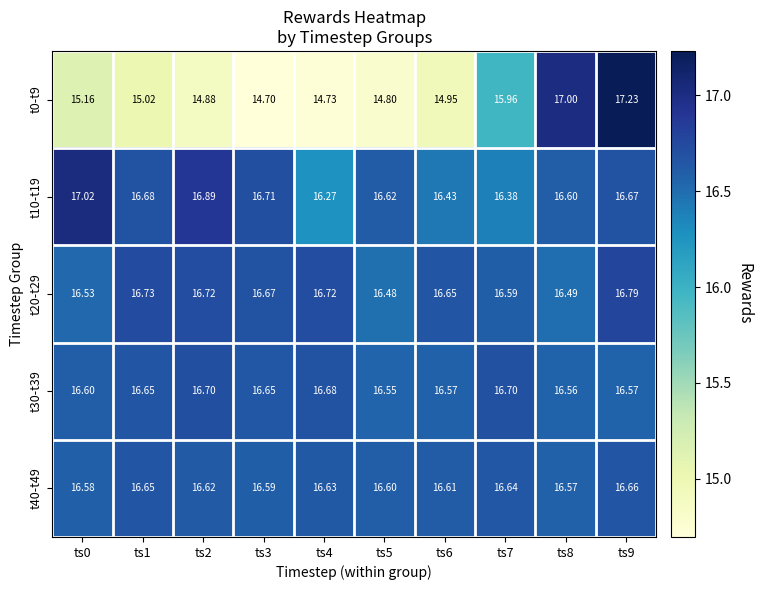

Which category has the lowest value across all series?

ts3